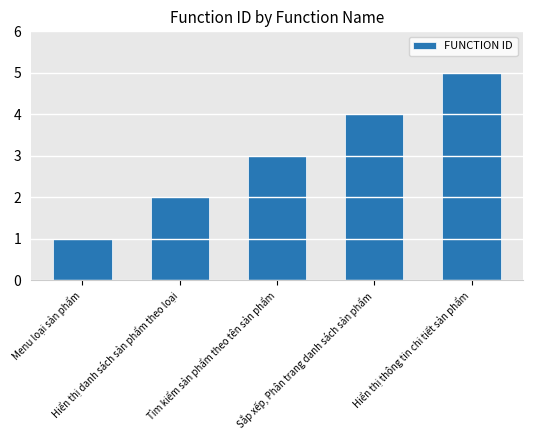

The chart shows a value of 2 at Hiển thị danh sách sản phẩm theo loại. True or false?

True